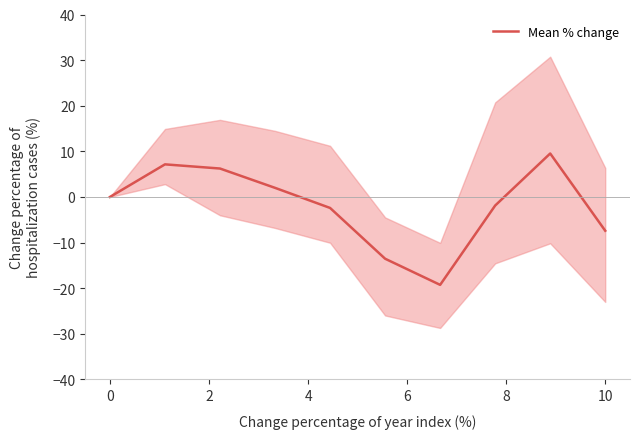

How many data points does each series have?

10